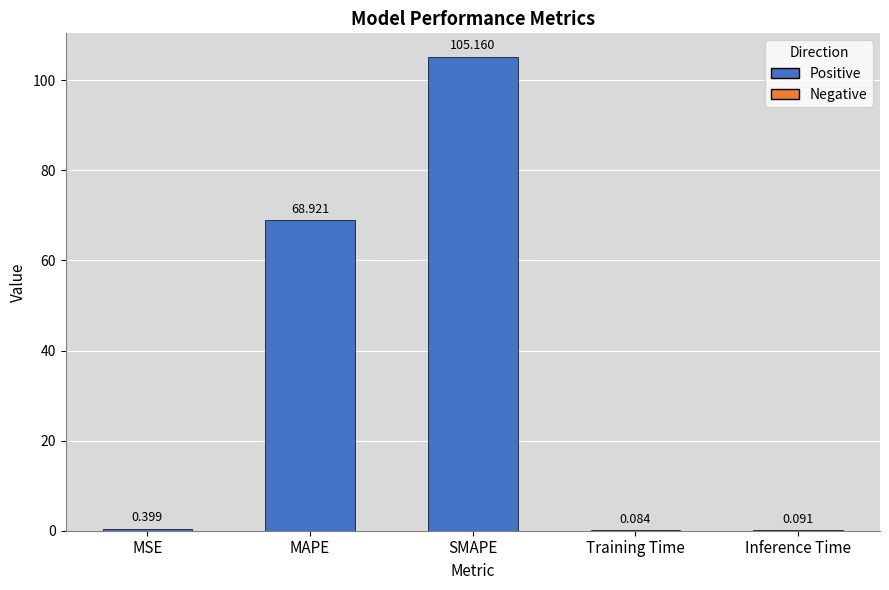

At which category does the chart reach its peak across all series?

SMAPE